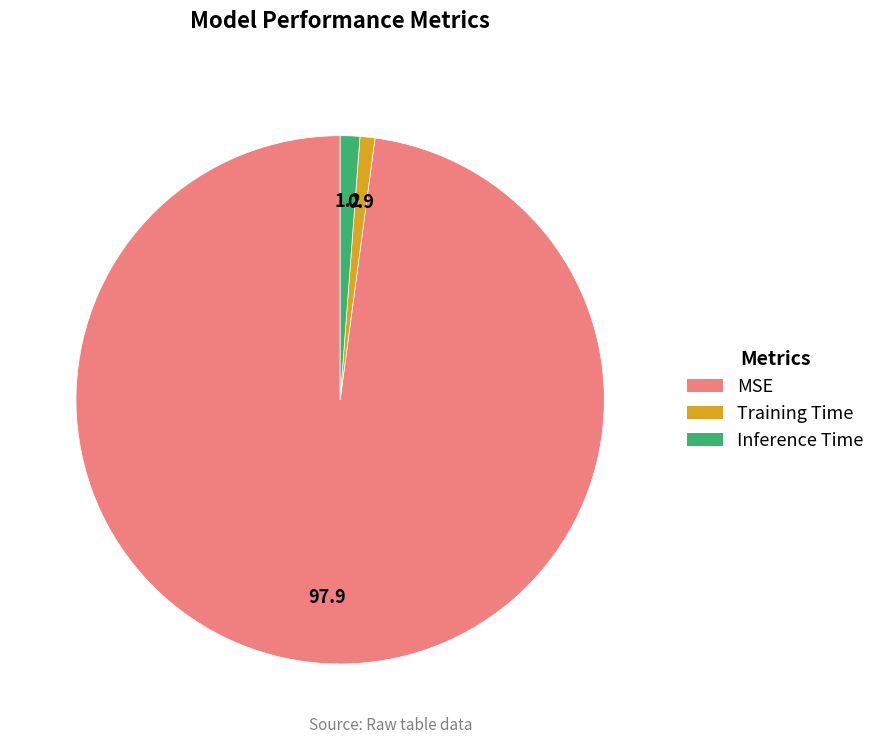

Which slice is the largest?

MSE